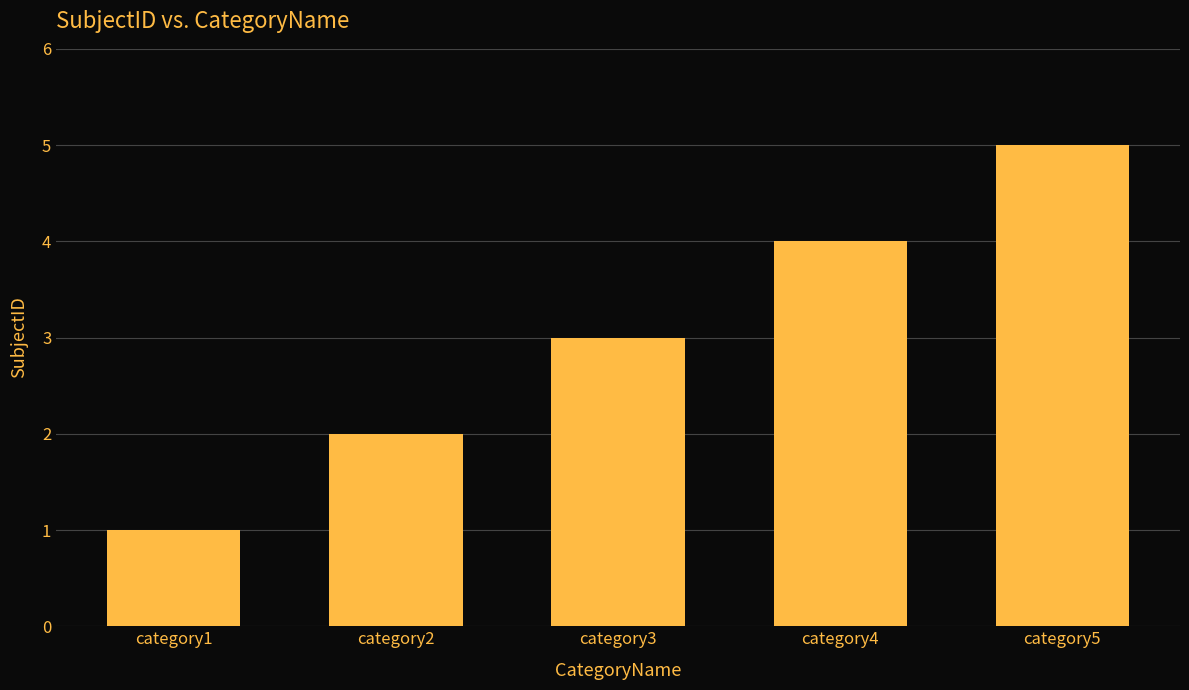

Which category has the highest value across all series?

category5